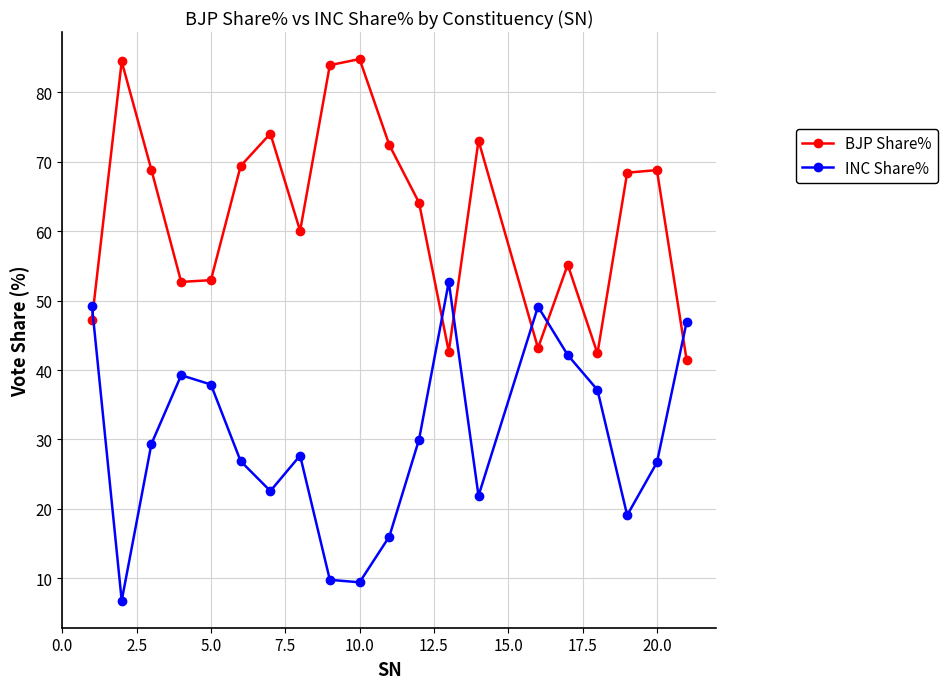

What is the value of the BJP Share% point at the 19th from the left?

68.8